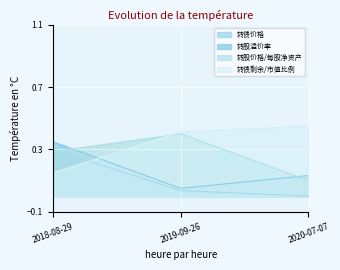

How many lines are shown in the chart?

4